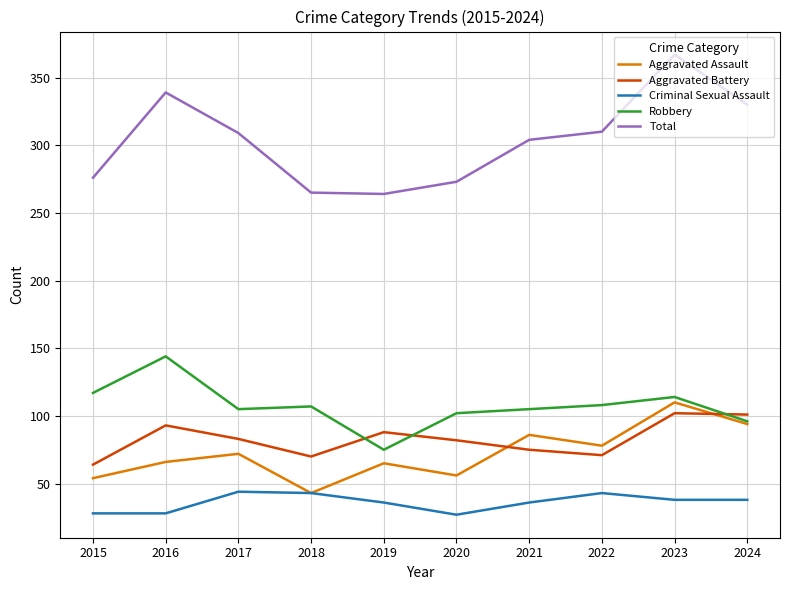

The value of Aggravated Assault at 2023 is 110. True or false?

True